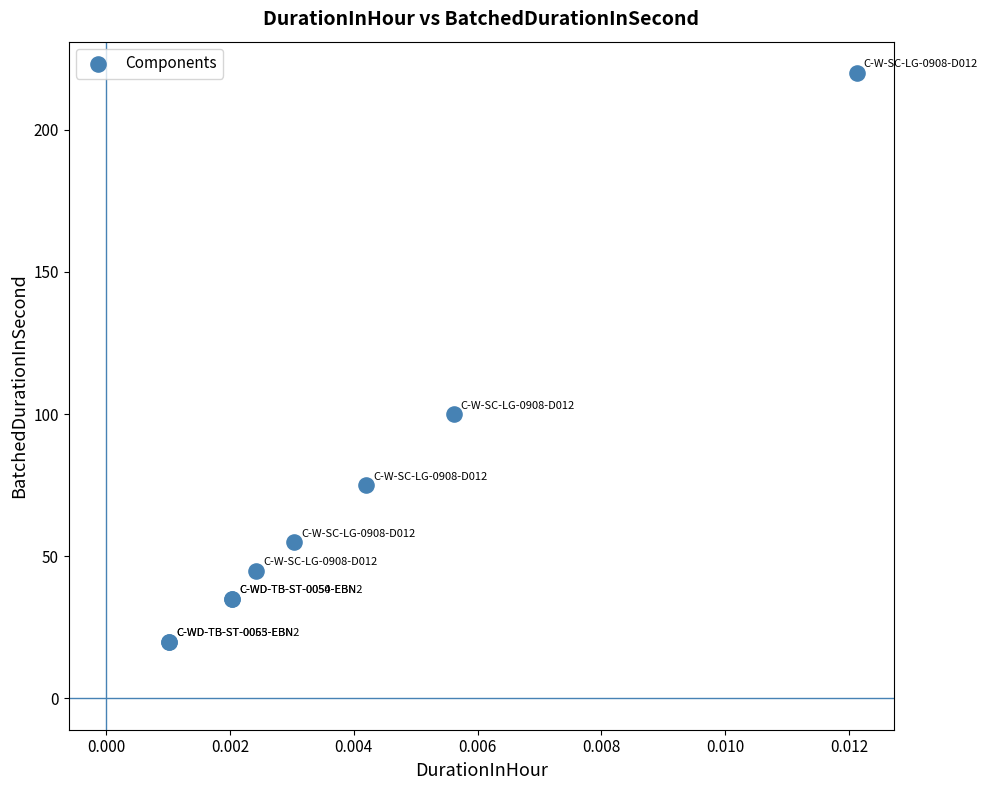

What Y value in the scatter plot is closest to 120?

100